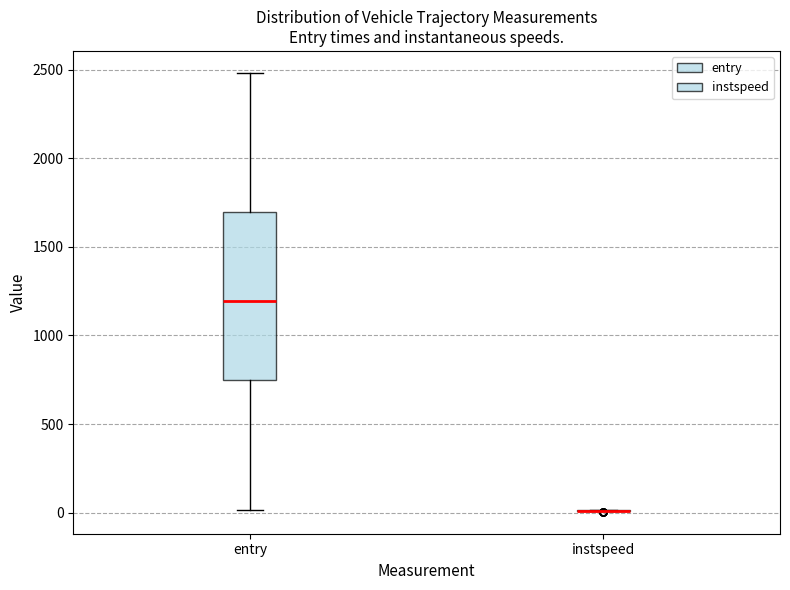

Which box is the tallest, from its lower edge to its upper edge?

entry